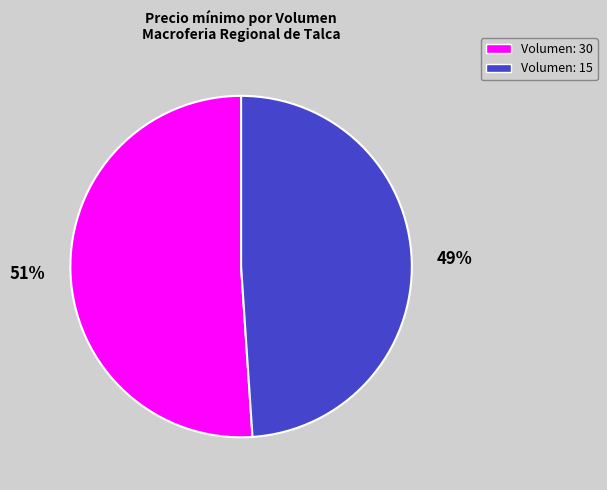

Does any single category account for the majority?

Yes